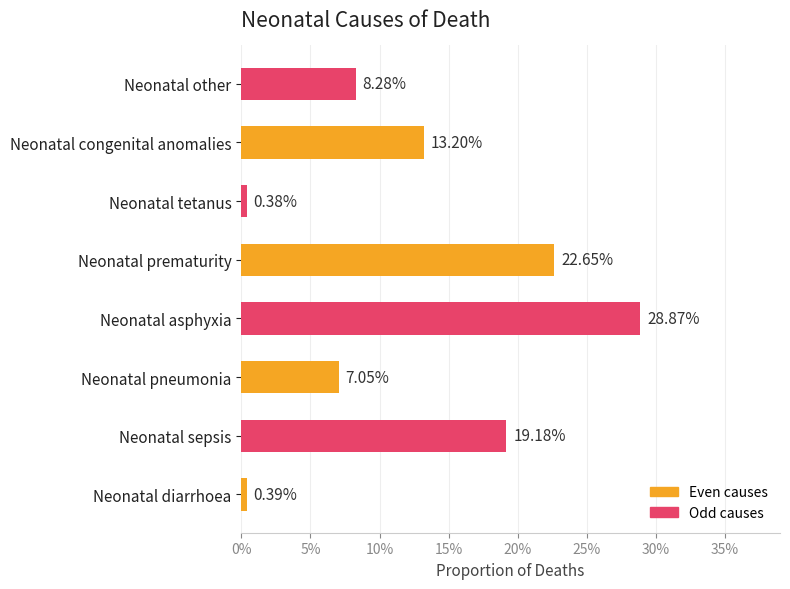

Does the chart contain any negative values?

No